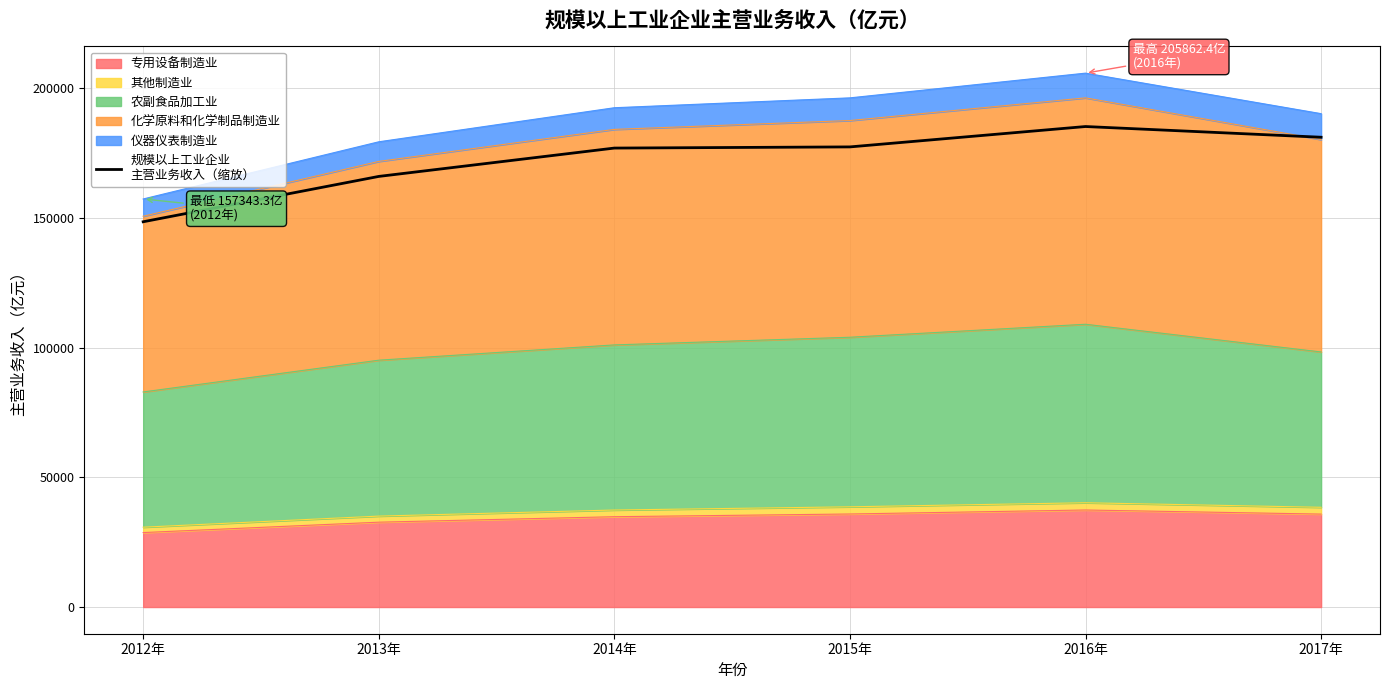

Rank the categories by value from lowest to highest.

2012年, 2013年, 2014年, 2015年, 2017年, 2016年